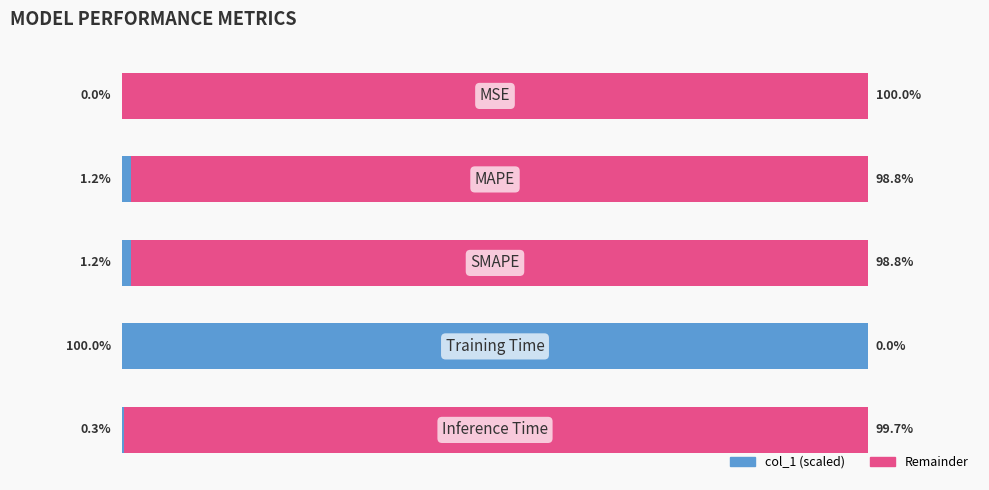

How many bars are there in total?

10